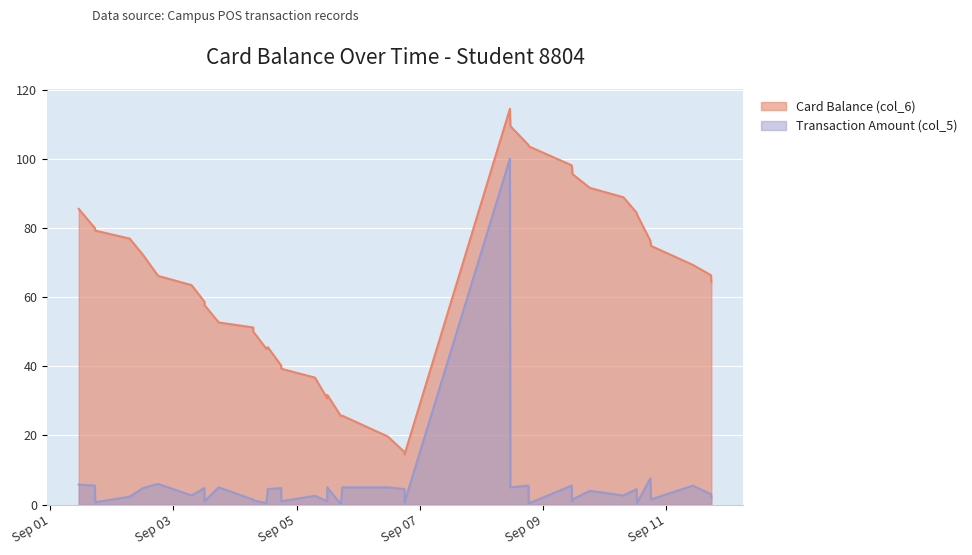

List the series in order of their overall mean, highest first.

Card Balance (col_6), Transaction Amount (col_5)